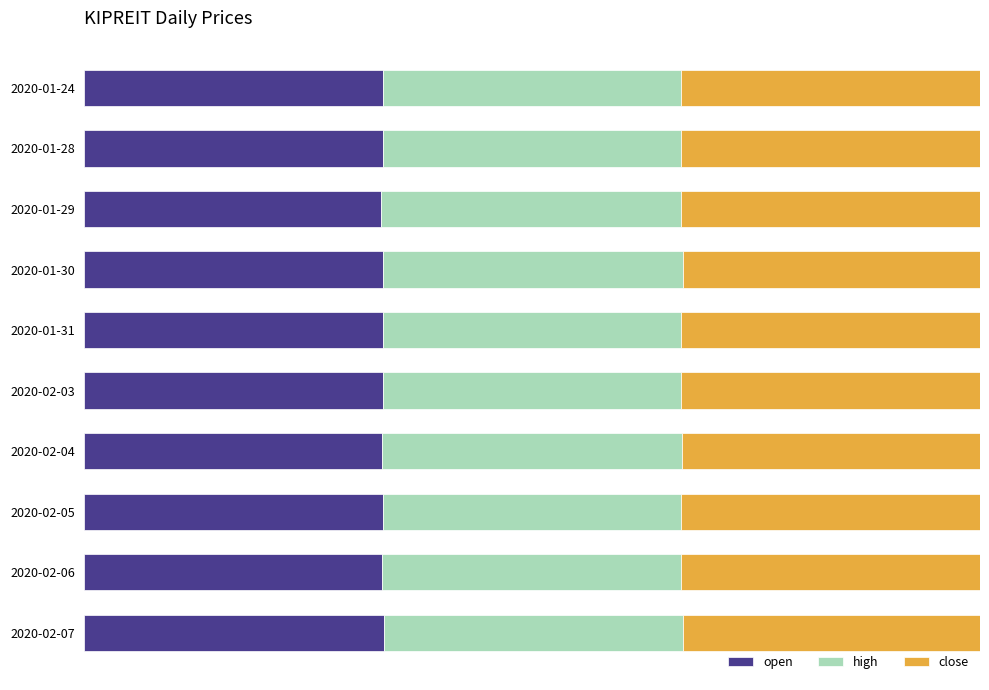

What is the average value of the close series?

0.3